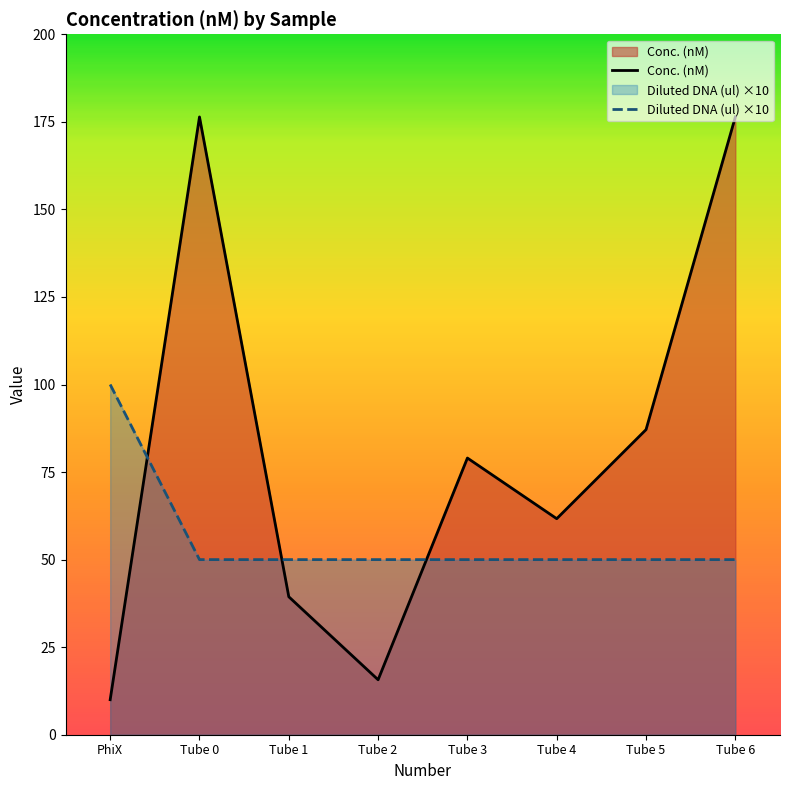

What position from the right is Tube 6?

1